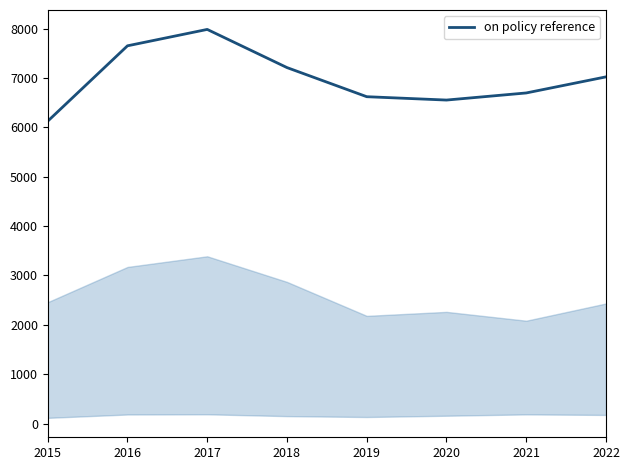

At which category does the data reach its first local peak?

2017